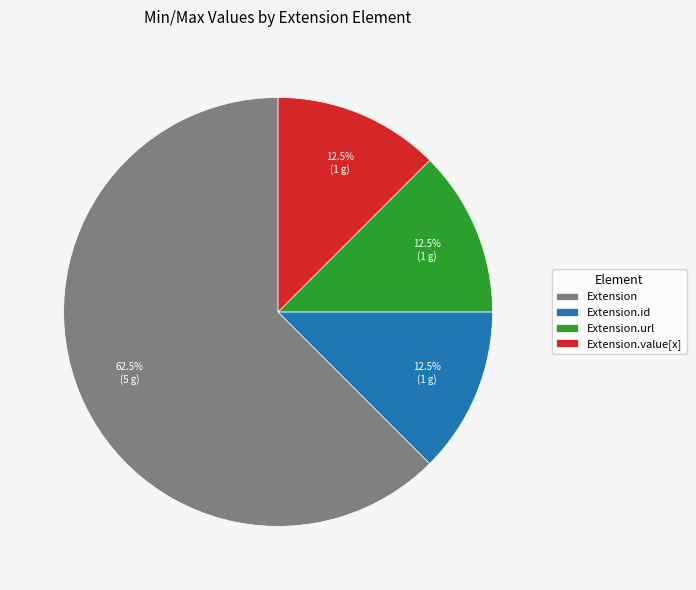

What is the total percentage of Extension.url and Extension?

75.0%